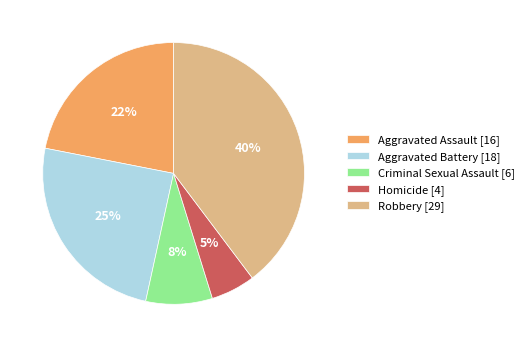

Rank the categories by value from highest to lowest.

Robbery, Aggravated Battery, Aggravated Assault, Criminal Sexual Assault, Homicide